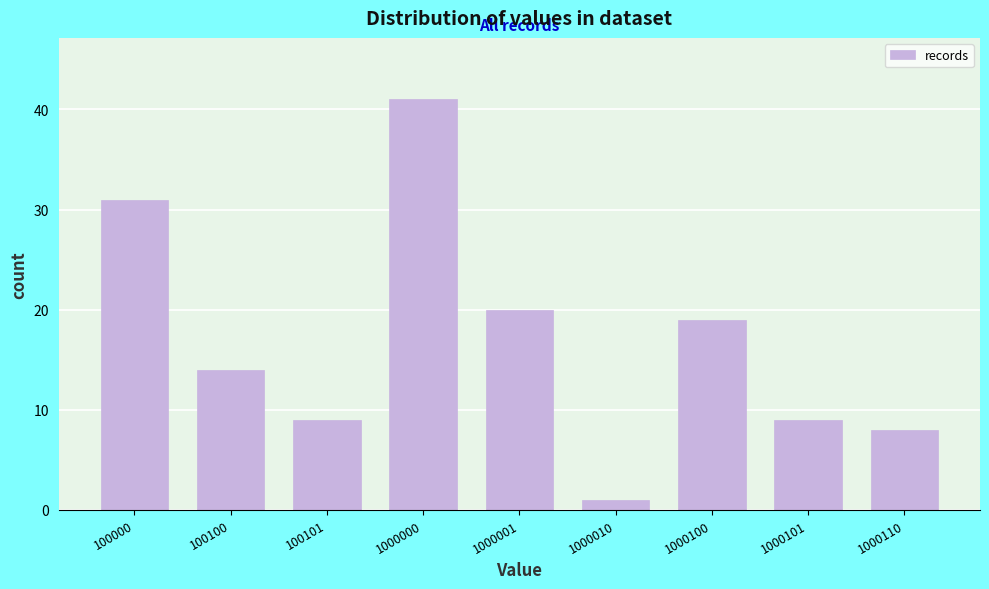

Reading left to right, list all the values displayed in this chart.

100000=31	100100=14	100101=9	1000000=41	1000001=20	1000010=1	1000100=19	1000101=9	1000110=8